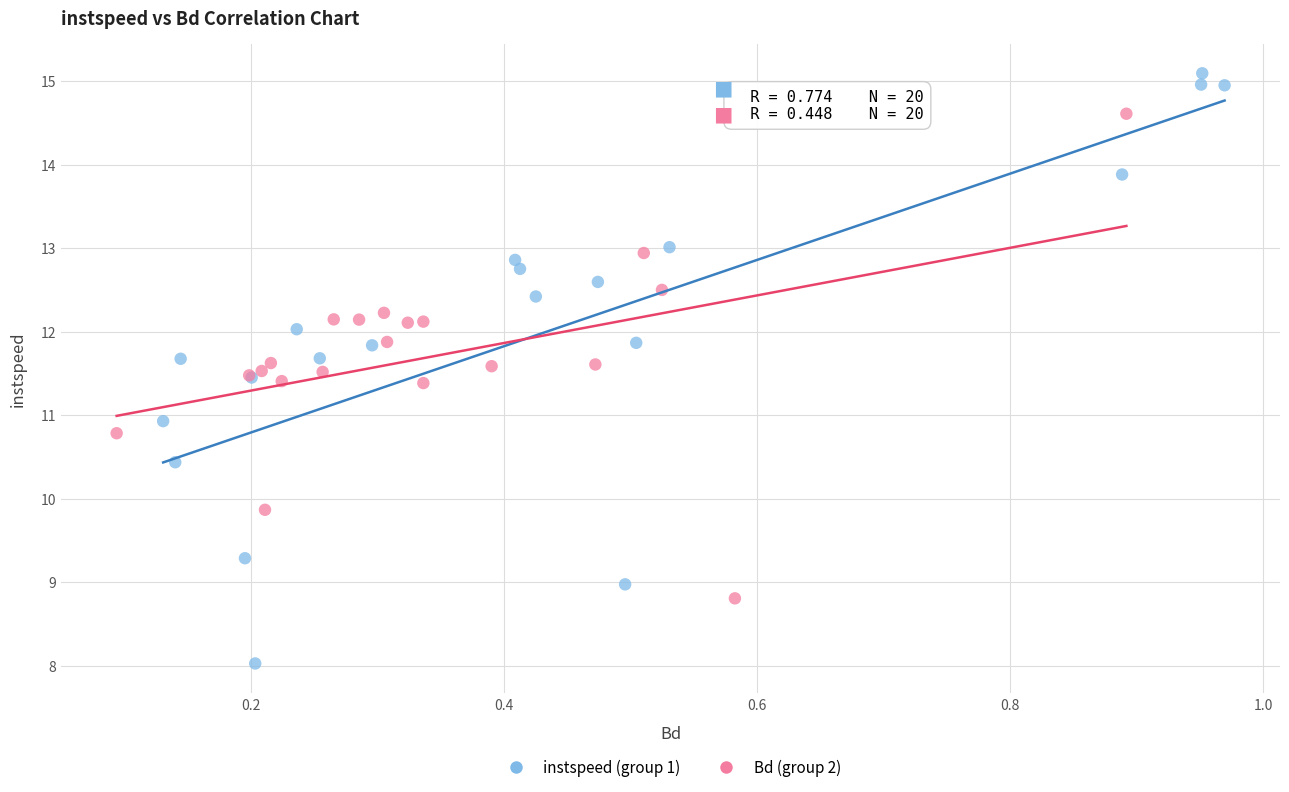

Which series reaches the maximum Y coordinate?

instspeed (group 1)